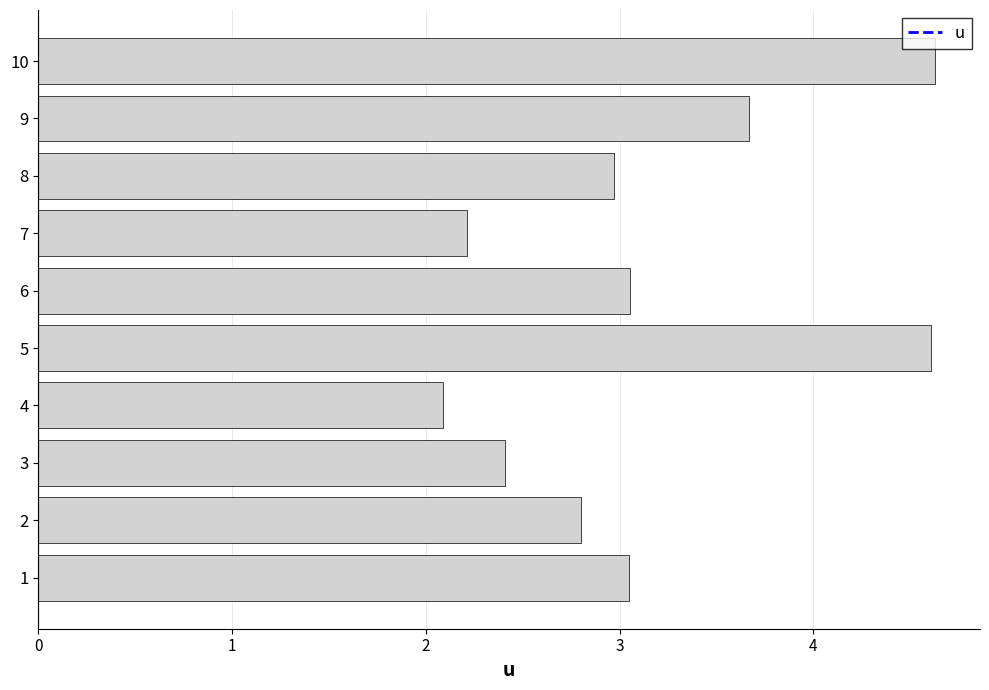

How many data points are above 3?

5